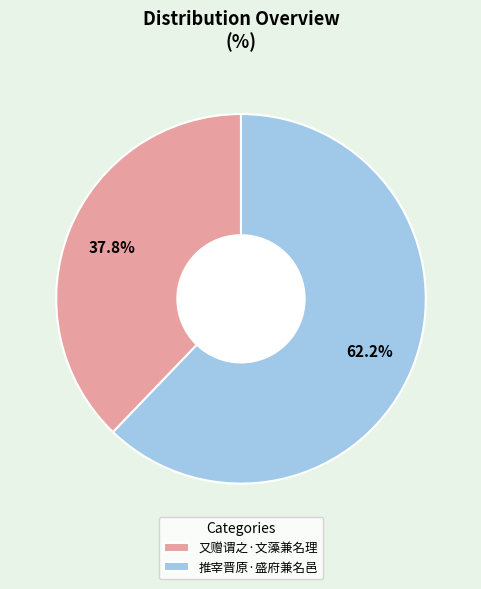

Between 推宰晋原·盛府兼名邑 and 又赠谓之·文藻兼名理, which is larger?

推宰晋原·盛府兼名邑